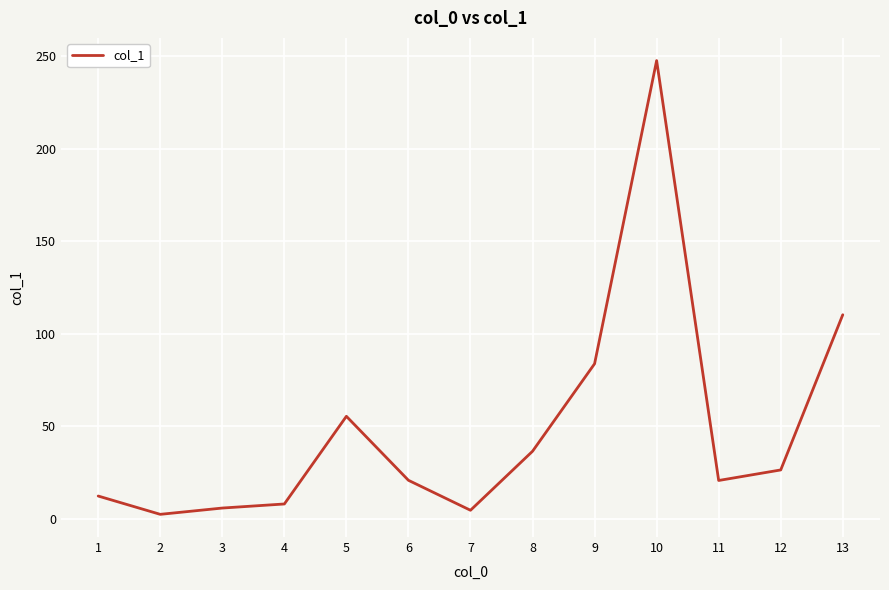

Where is the first local maximum?

5